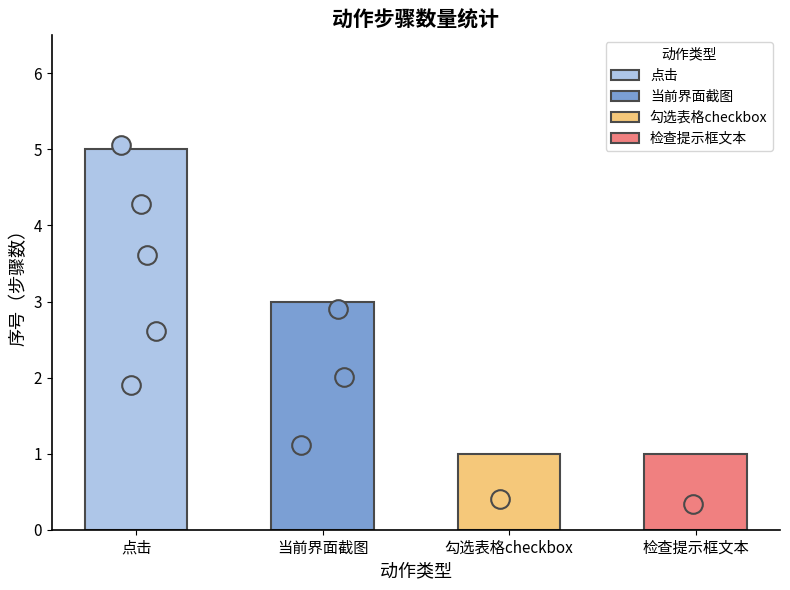

Which has a higher value, 检查提示框文本 or 勾选表格checkbox?

检查提示框文本